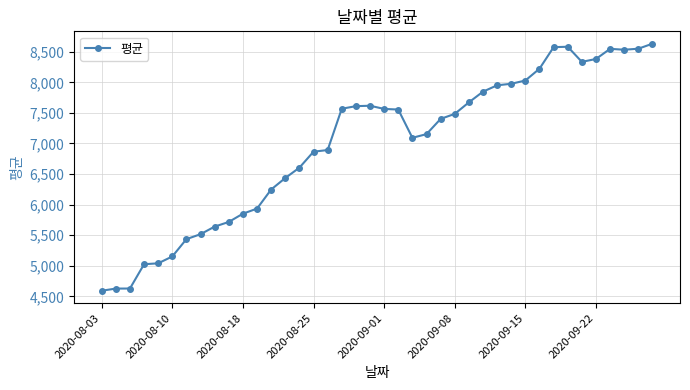

True or false: the data has more than 2 interior local peaks.

True